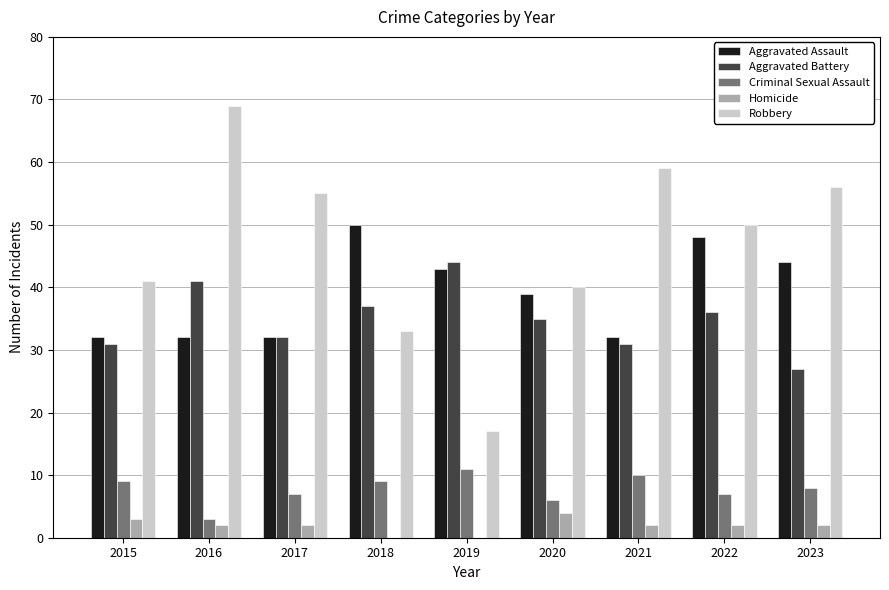

What is the spread (max minus min) of values at 2022?

48